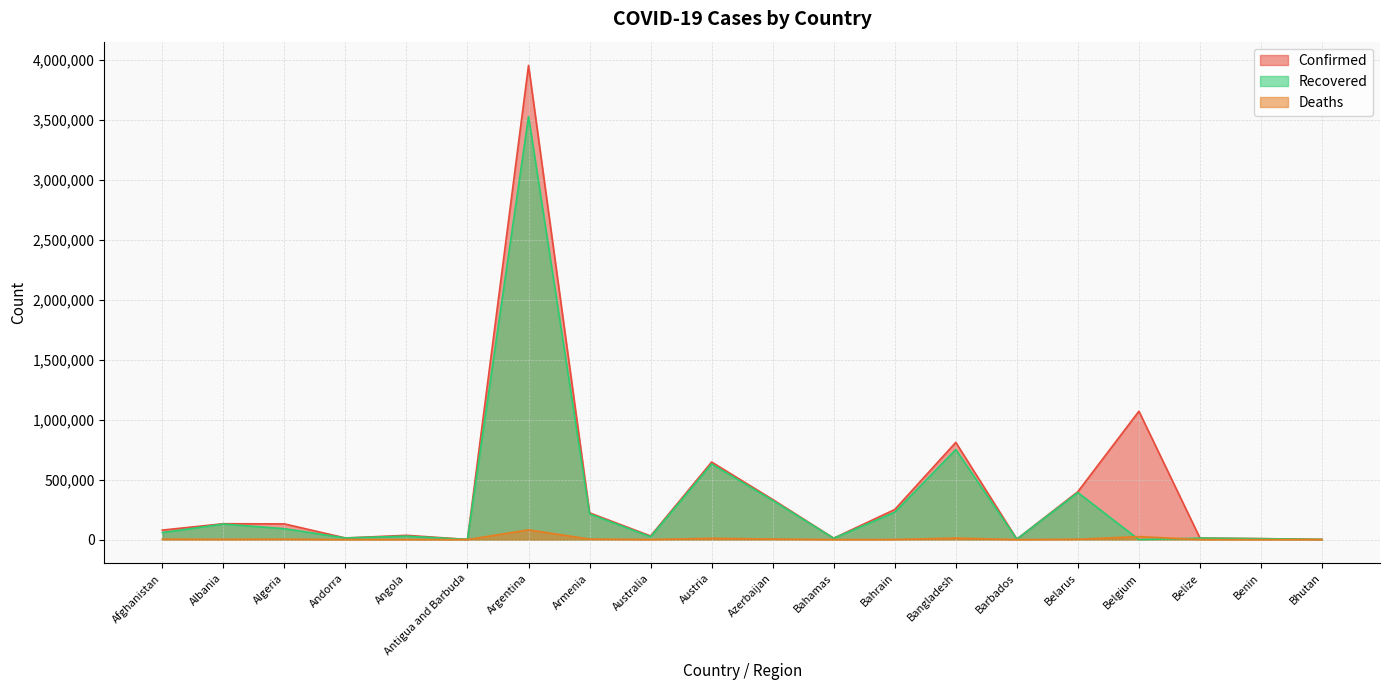

Which series has the largest total across all categories?

Confirmed